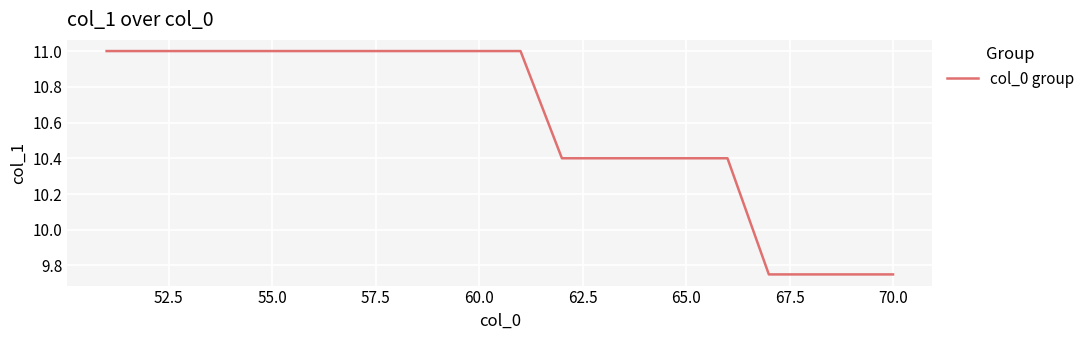

True or false: there are more than 2 points higher than both neighbors.

False